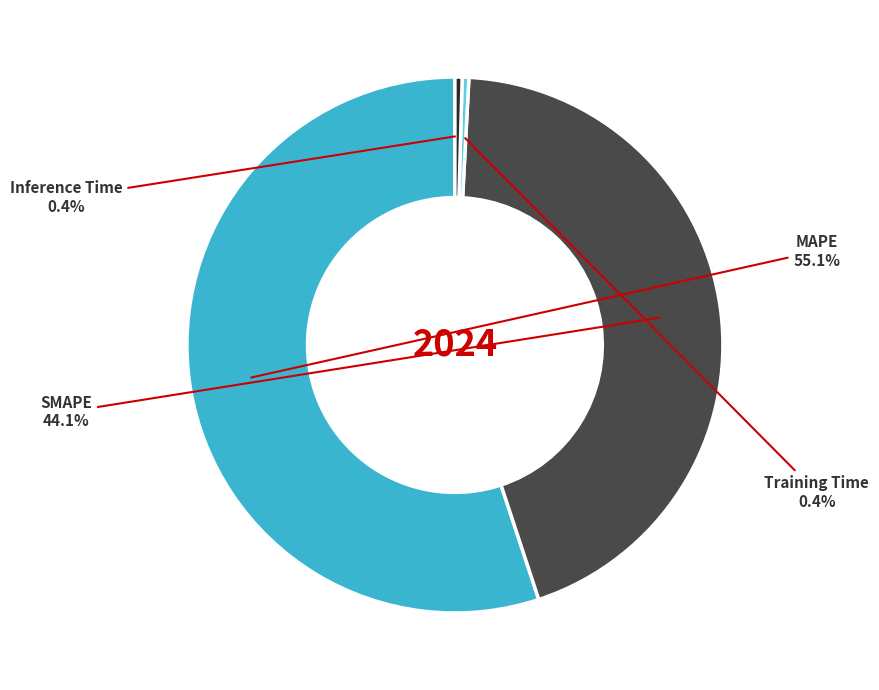

How many slices are in this pie chart?

4